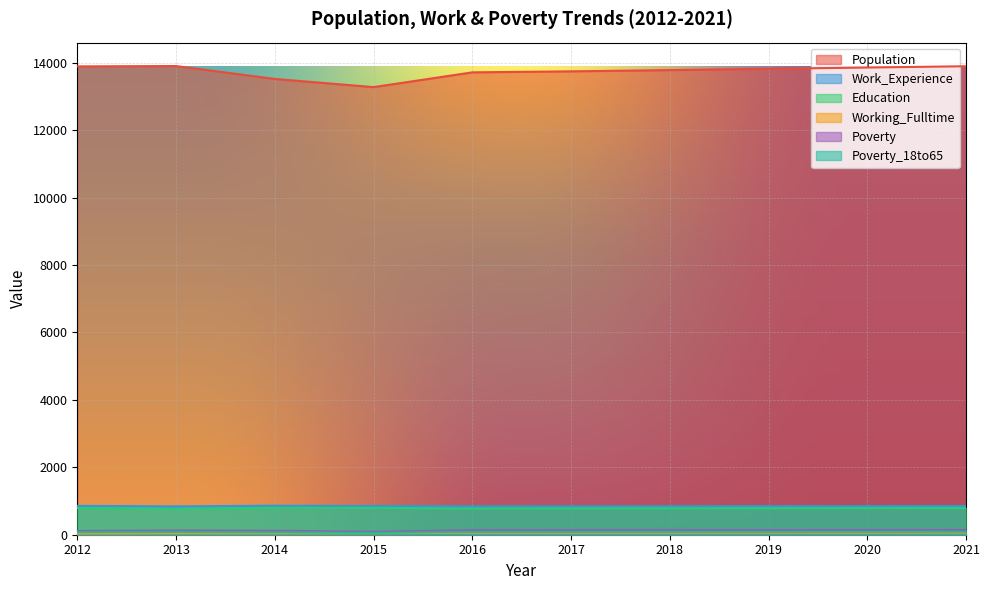

What is the difference between the second highest and minimum values in the Work_Experience series?

16